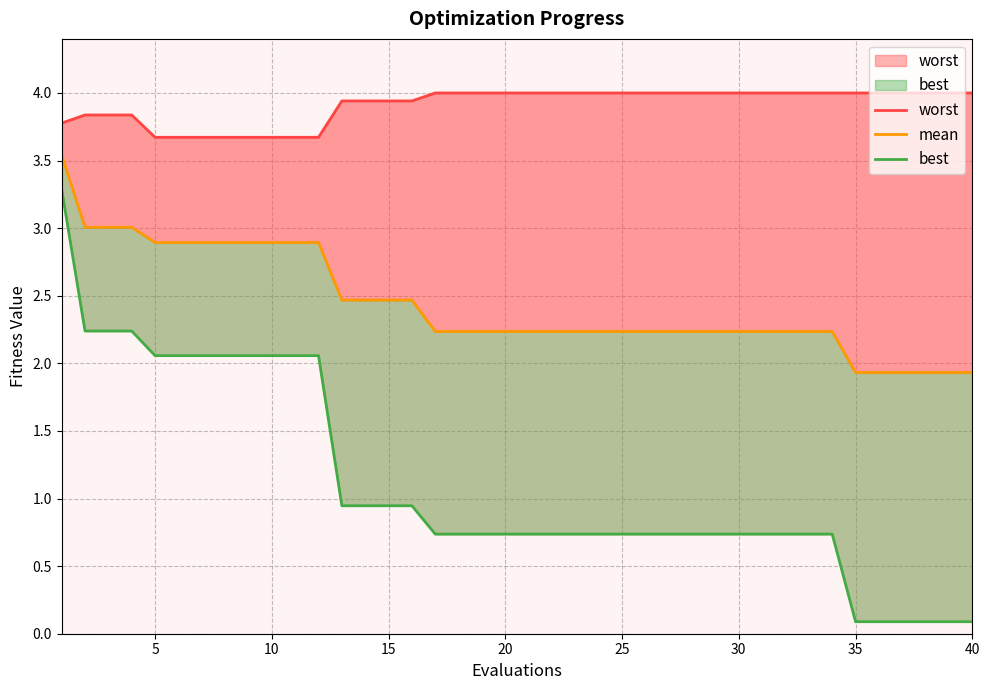

What is the minimum value shown in the chart?

0.1